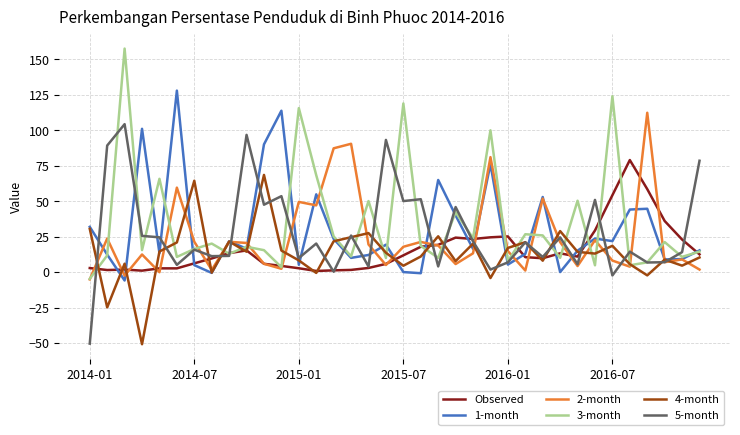

What is the greatest value displayed?

157.6